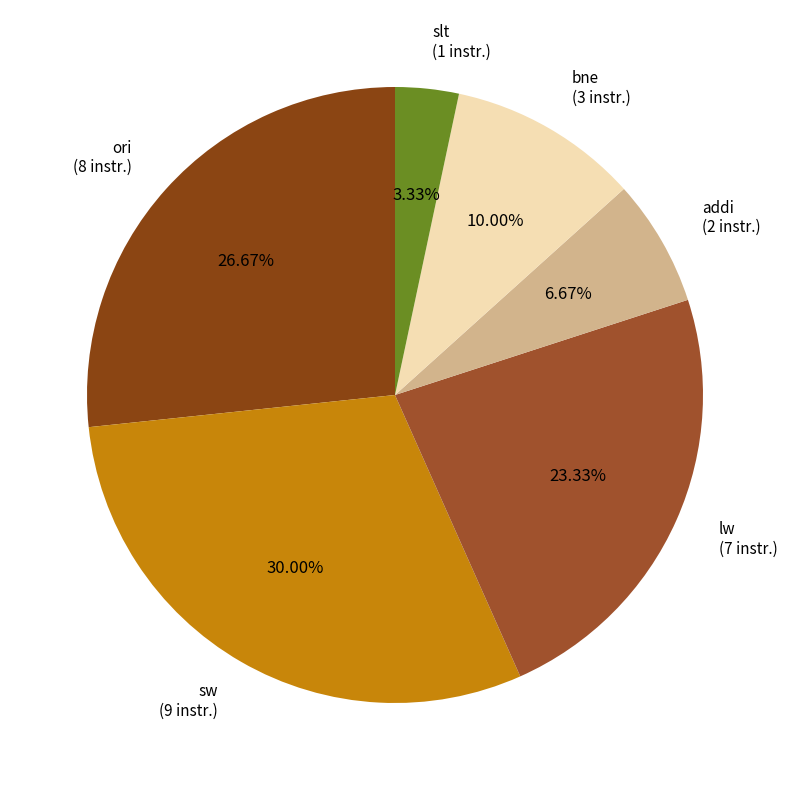

Rank the categories by value from highest to lowest.

sw, ori, lw, bne, addi, slt